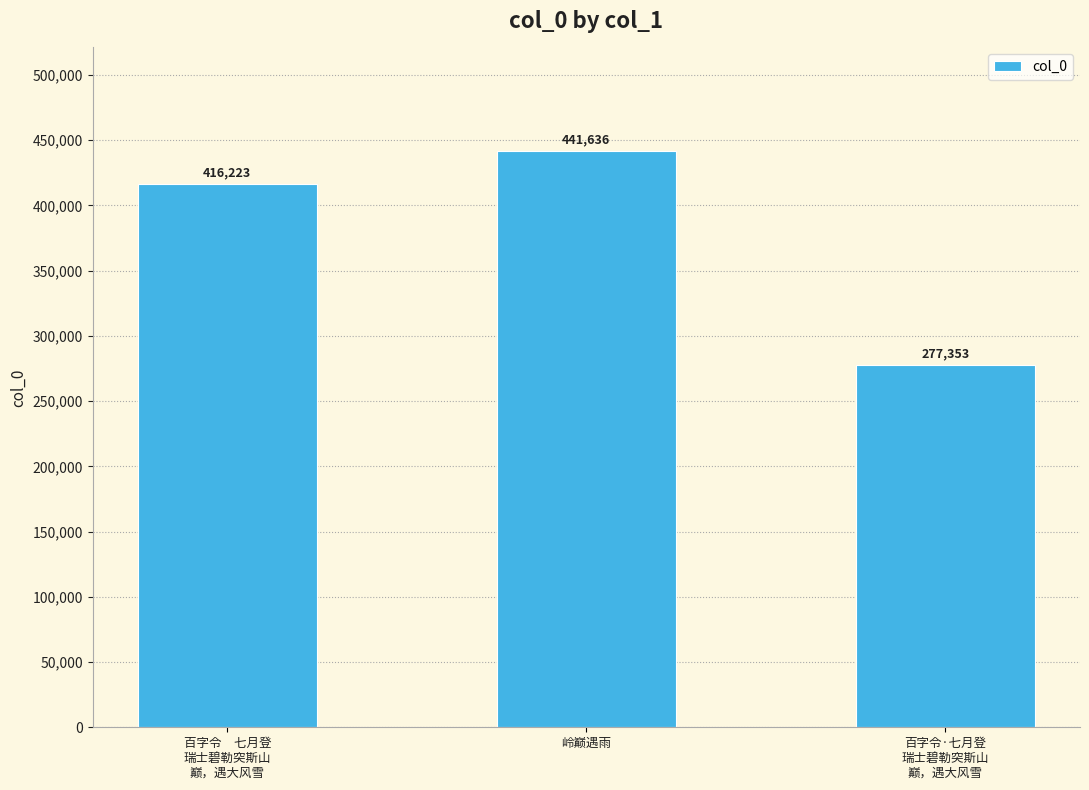

What is the maximum value shown in the chart?

441636